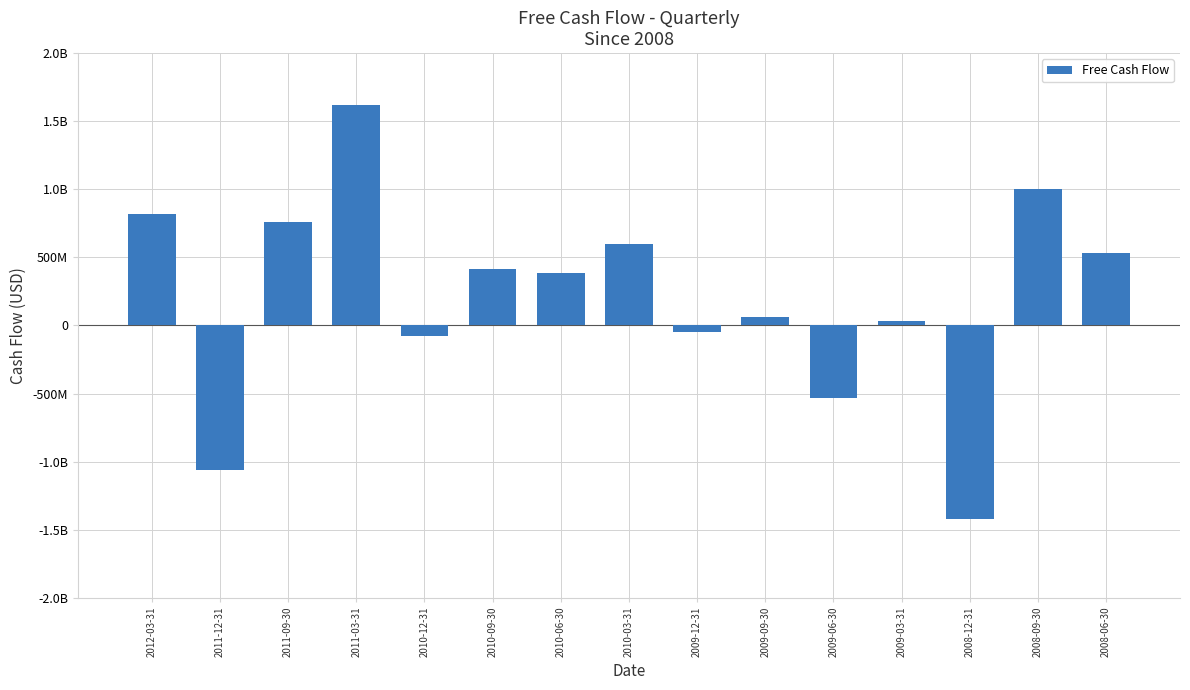

Reading right to left, extract all data points from this chart.

533000000	1002000000	-1424000000	33000000	-533000000	64000000	-47000000	600000000	385000000	411000000	-81000000	1620000000	759000000	-1061000000	818000000